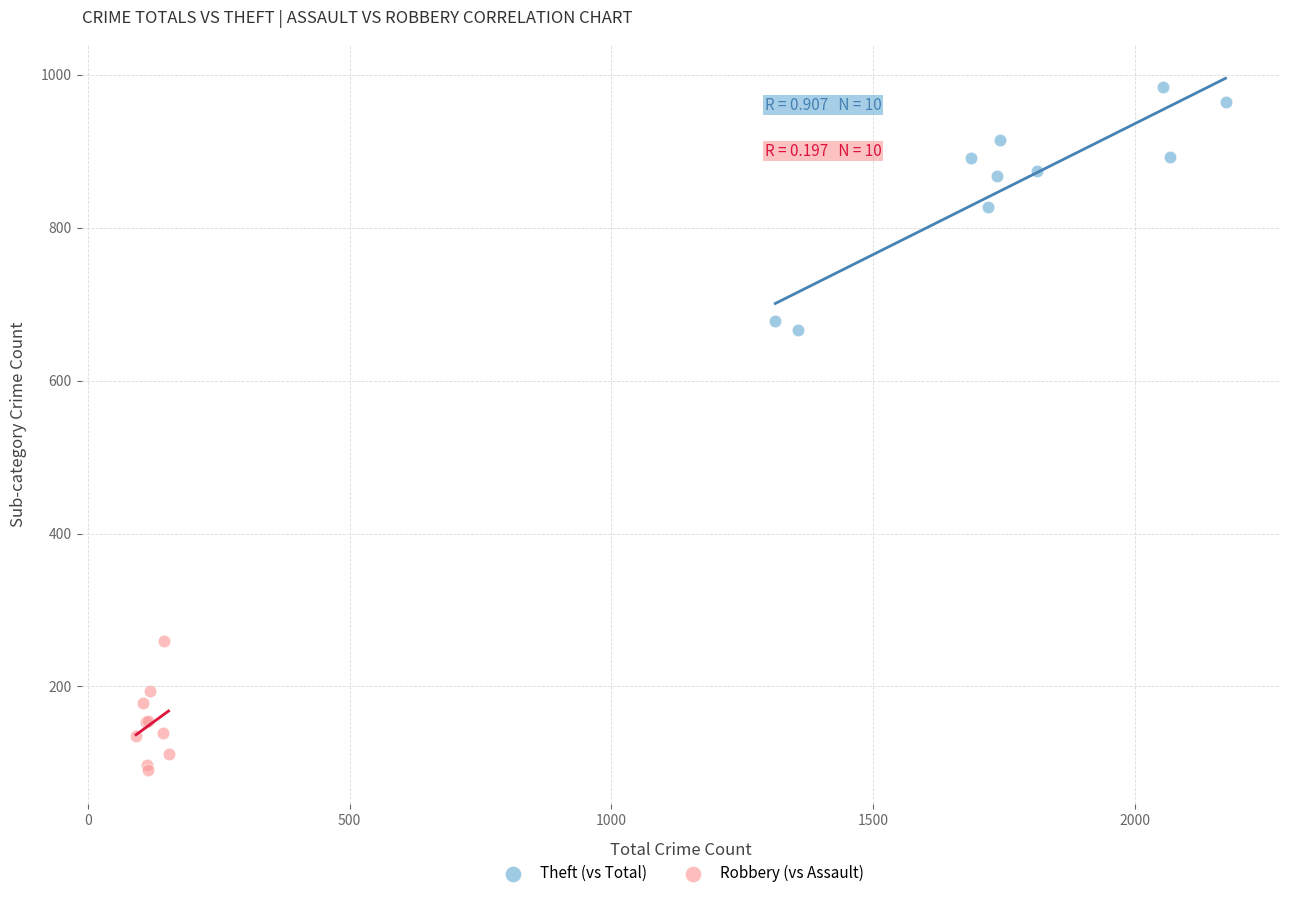

Which series has the largest Y range (max minus min)?

Theft (vs Total)